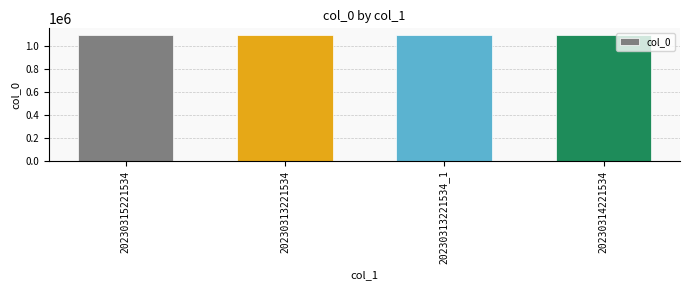

How many distinct data groups are displayed?

1